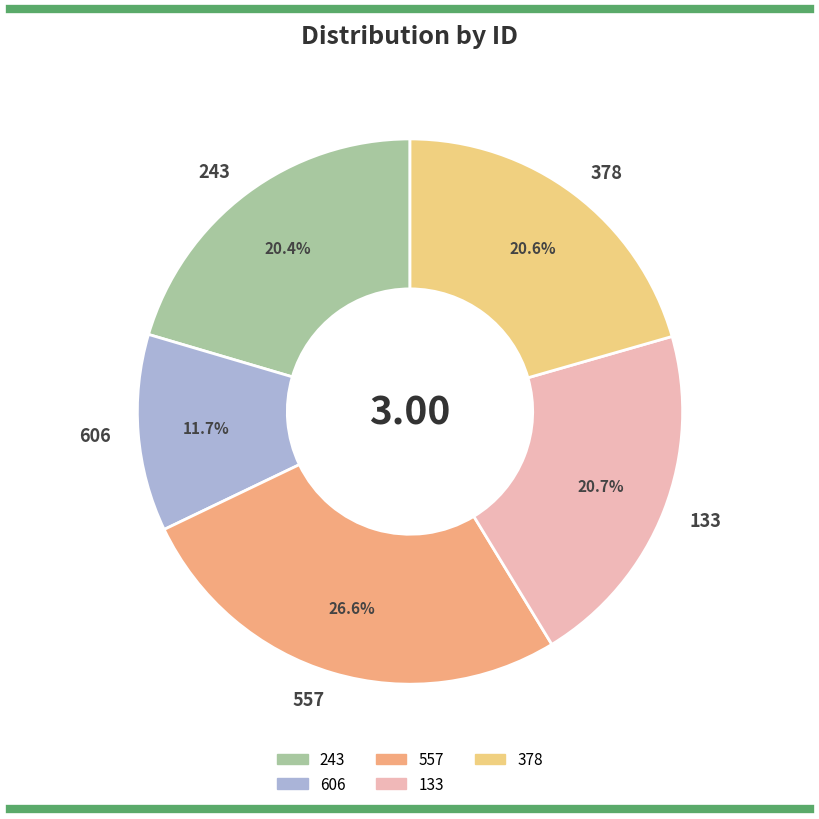

Which has a higher value, 606 or 378?

378